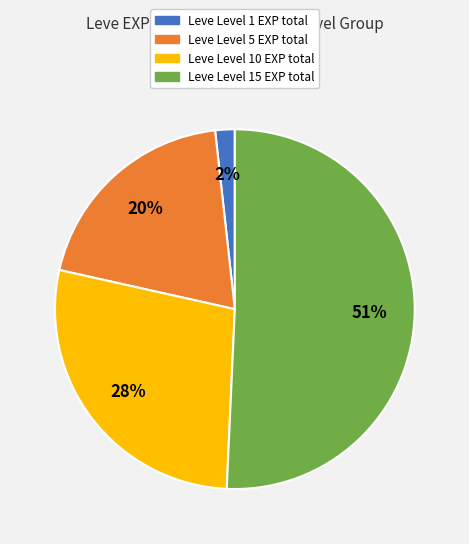

Is Leve Level 5 EXP total the majority of the pie?

No